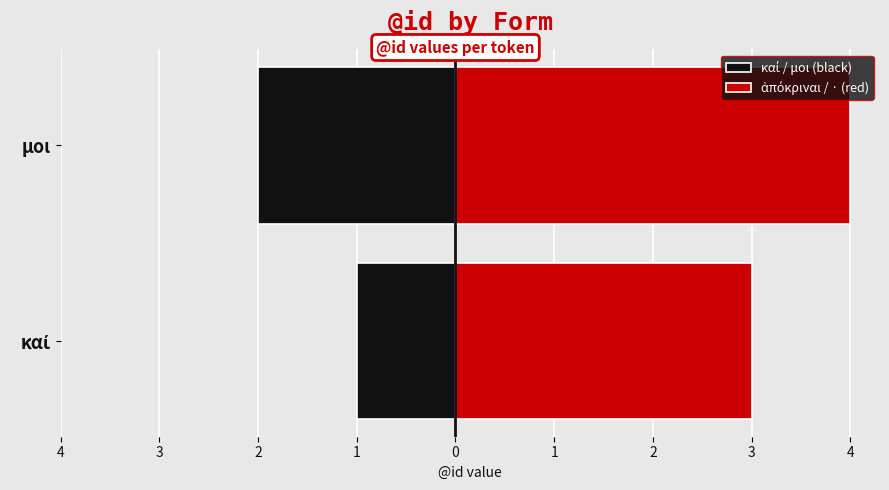

How many values in the καί / μοι (black) series are below -1?

1